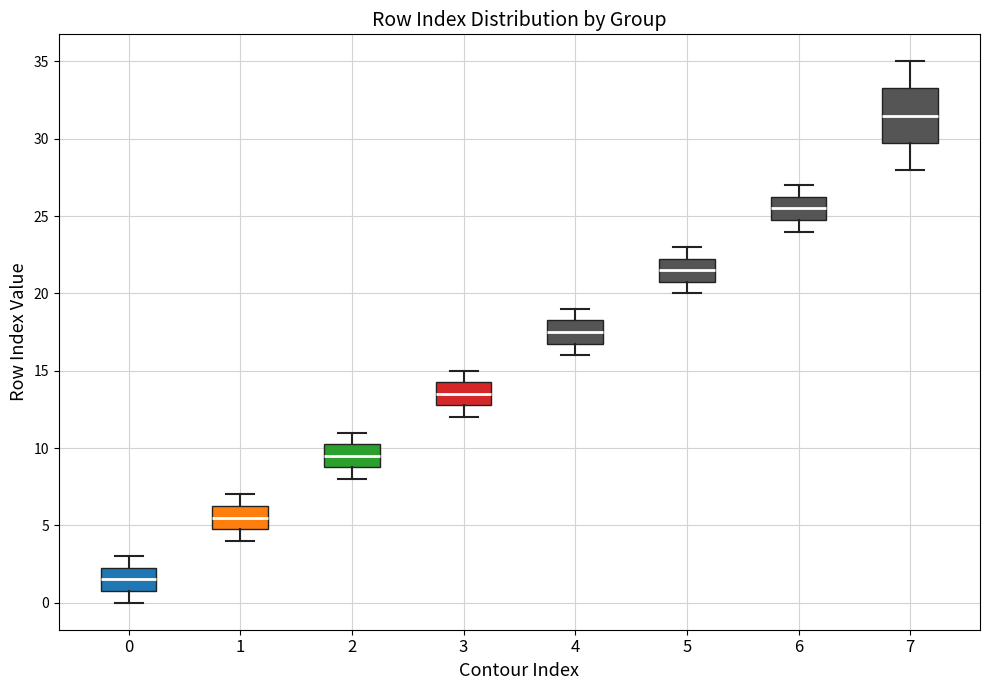

Which box's median line is the highest?

7